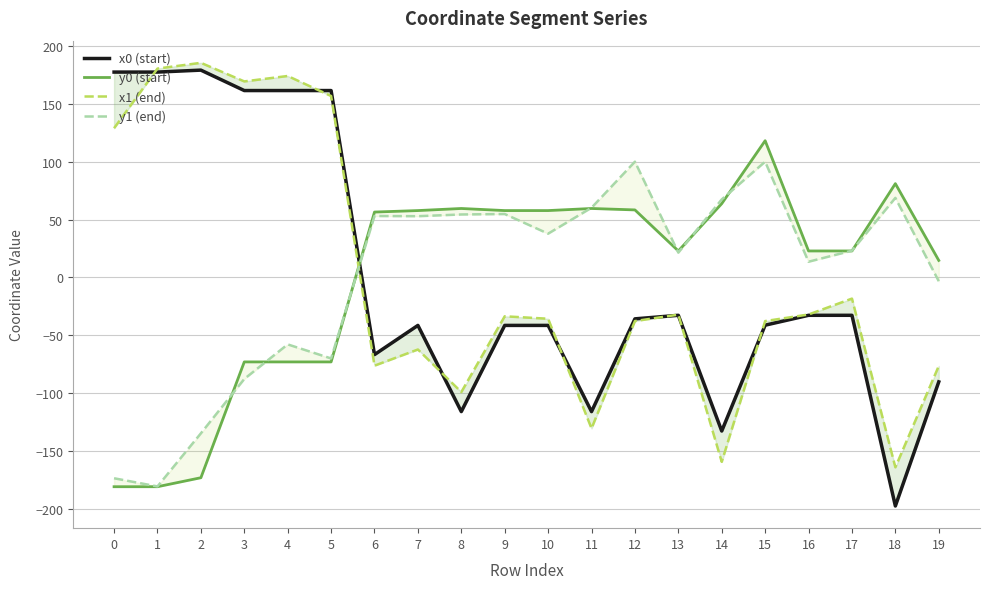

Reading left to right, what are all the values shown in this chart?

x0 (start): 0=177.6	1=177.6	2=179.3	3=161.6	4=161.6	5=161.6	6=-66.7	7=-41.5	8=-116.0	9=-41.5	10=-41.5	11=-116.0	12=-35.8	13=-32.7	14=-132.8	15=-41.3	16=-32.7	17=-32.7	18=-197.7	19=-90.3
y0 (start): 0=-181.0	1=-181.0	2=-173.2	3=-73.1	4=-73.1	5=-73.1	6=56.6	7=57.8	8=59.6	9=57.8	10=57.8	11=59.6	12=58.4	13=22.9	14=63.8	15=118.3	16=22.9	17=22.9	18=81.1	19=14.7
x1 (end): 0=129.1	1=180.7	2=185.6	3=169.5	4=174.2	5=156.9	6=-76.3	7=-62.3	8=-99.1	9=-33.6	10=-35.7	11=-130.6	12=-37.7	13=-32.2	14=-159.5	15=-37.7	16=-32.0	17=-18.3	18=-164.2	19=-76.6
y1 (end): 0=-173.7	1=-180.8	2=-134.8	3=-87.8	4=-57.9	5=-70.1	6=53.1	7=53.0	8=54.5	9=54.9	10=37.9	11=60.3	12=100.1	13=21.5	14=67.5	15=100.1	16=13.6	17=23.1	18=68.8	19=-3.2